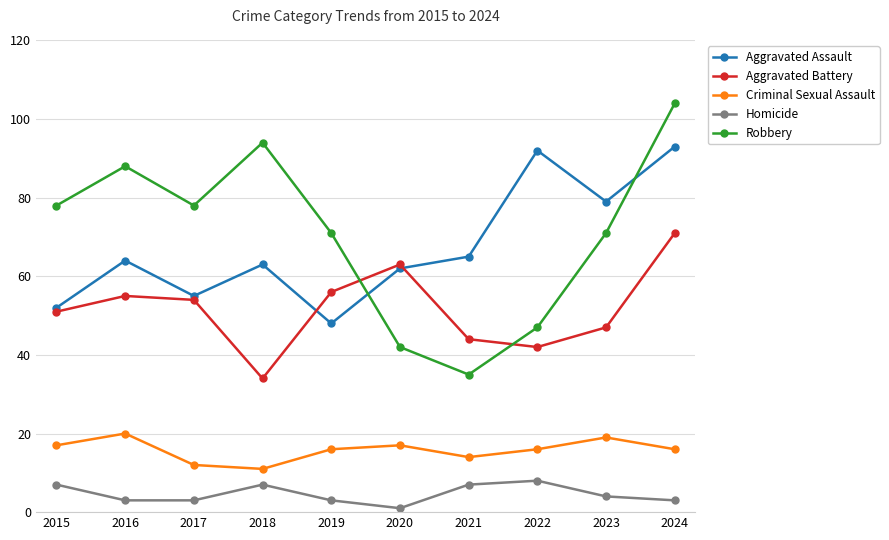

Reading left to right, what are all the values shown in this chart?

Aggravated Assault: 2015=52	2016=64	2017=55	2018=63	2019=48	2020=62	2021=65	2022=92	2023=79	2024=93
Aggravated Battery: 2015=51	2016=55	2017=54	2018=34	2019=56	2020=63	2021=44	2022=42	2023=47	2024=71
Criminal Sexual Assault: 2015=17	2016=20	2017=12	2018=11	2019=16	2020=17	2021=14	2022=16	2023=19	2024=16
Homicide: 2015=7	2016=3	2017=3	2018=7	2019=3	2020=1	2021=7	2022=8	2023=4	2024=3
Robbery: 2015=78	2016=88	2017=78	2018=94	2019=71	2020=42	2021=35	2022=47	2023=71	2024=104